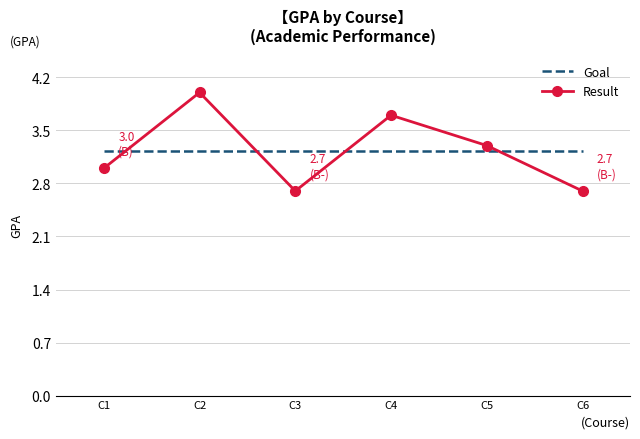

What is the total value across all series at C3?

5.9